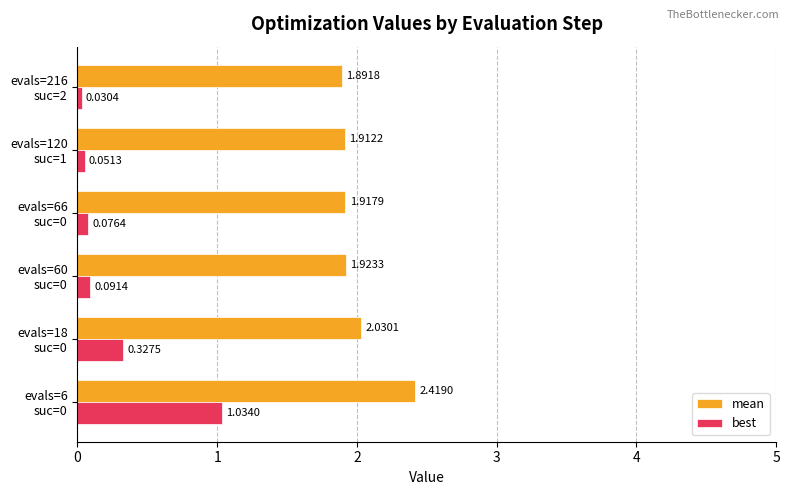

Which series has the largest total across all categories?

mean